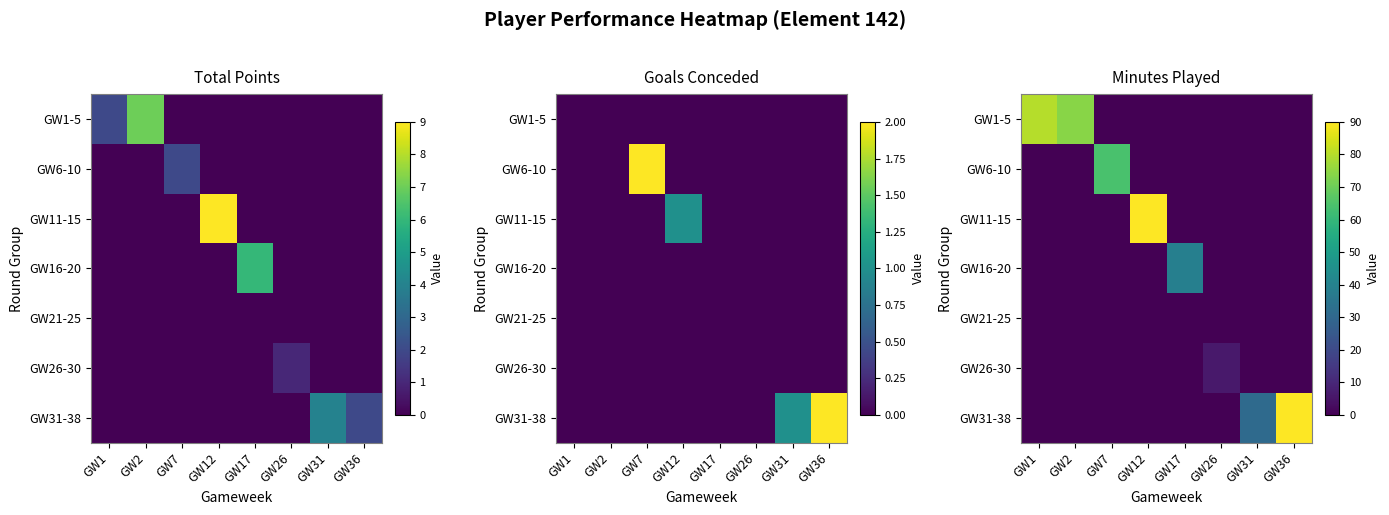

At which category is the sum across all series the highest?

GW12